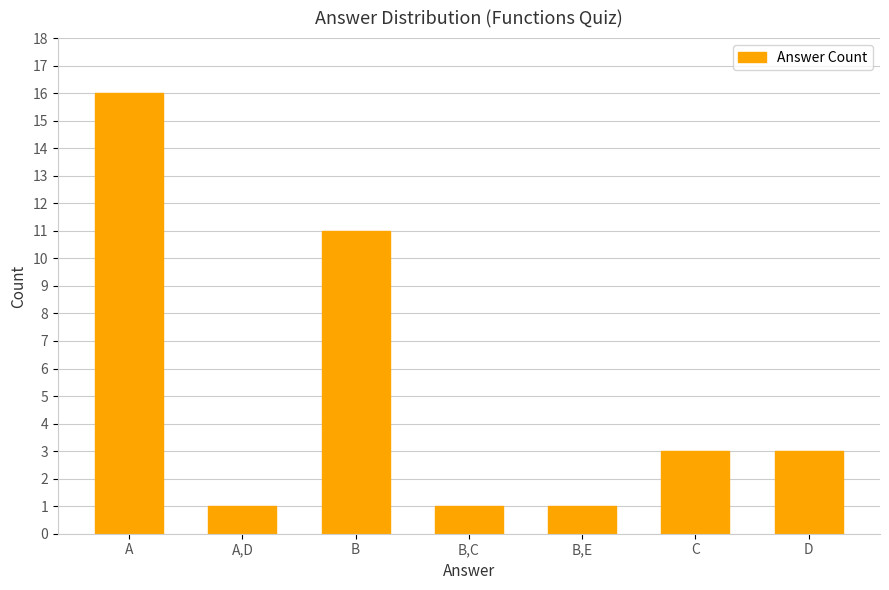

How many data points are less than 3?

3